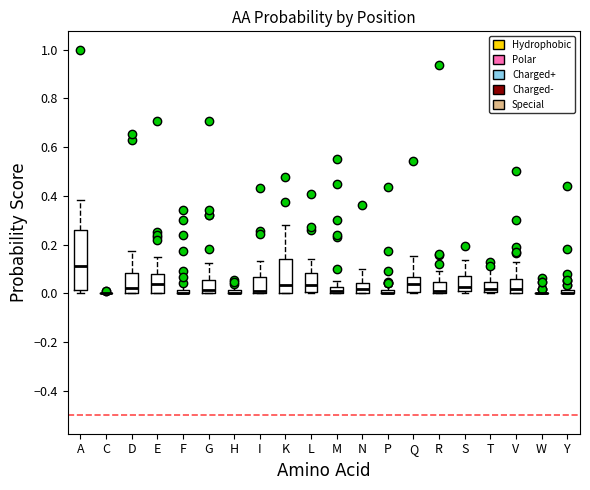

Comparing the boxes themselves (not the whiskers), which one is the tallest?

A